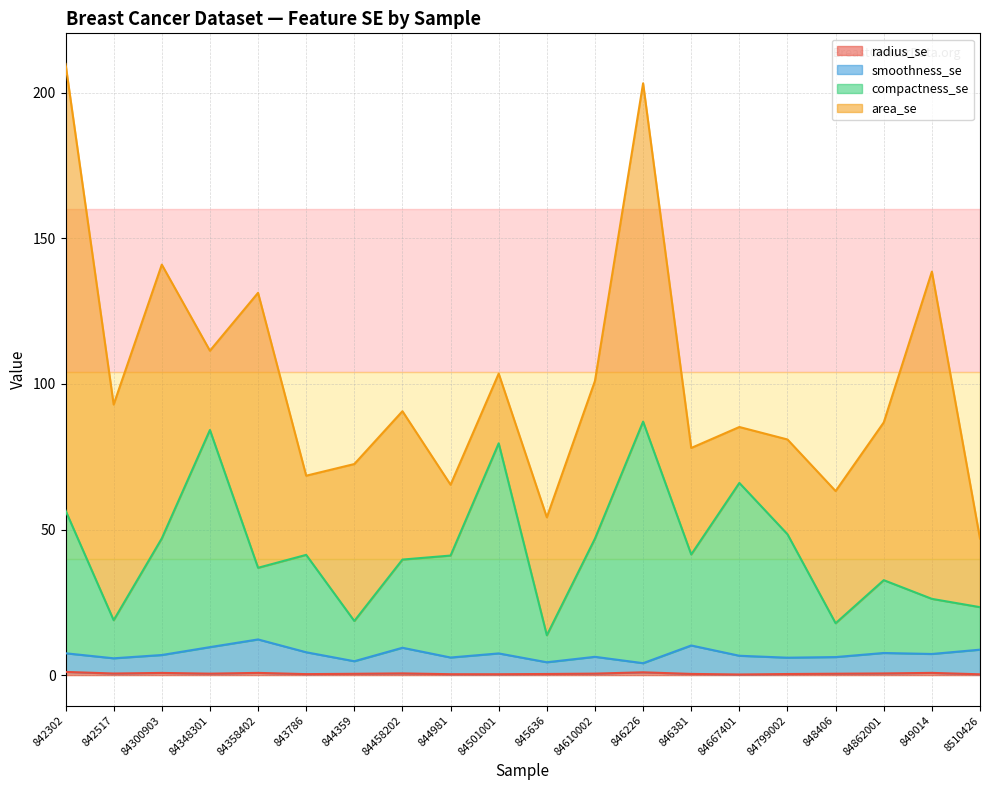

Between 845636 and 84458202, which is larger?

84458202